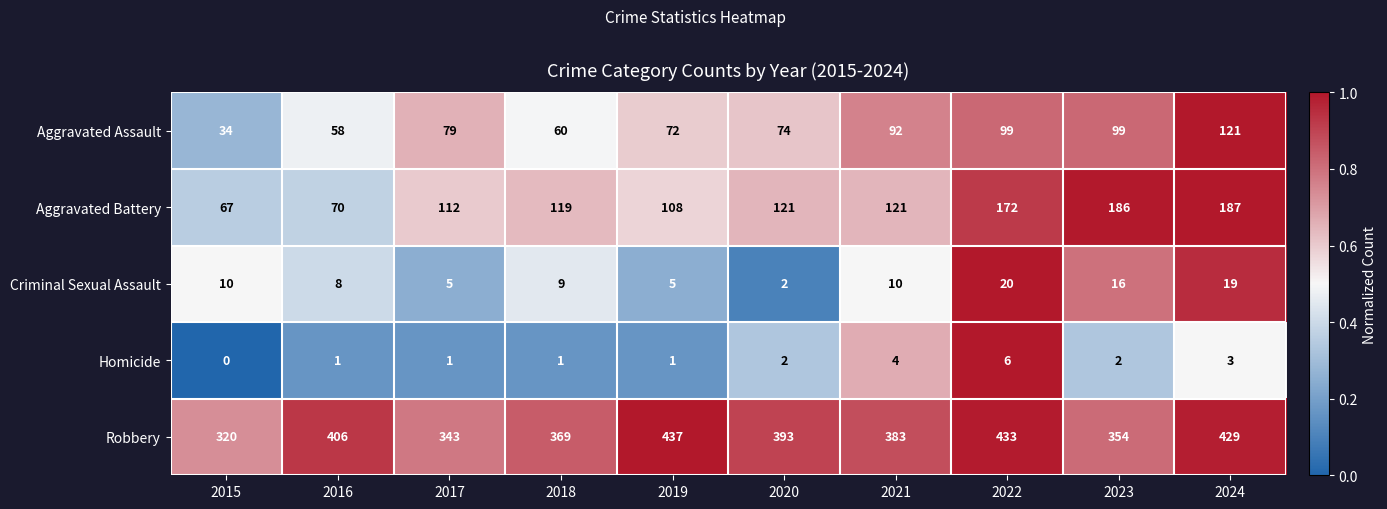

At how many categories does at least one series exceed 0?

10